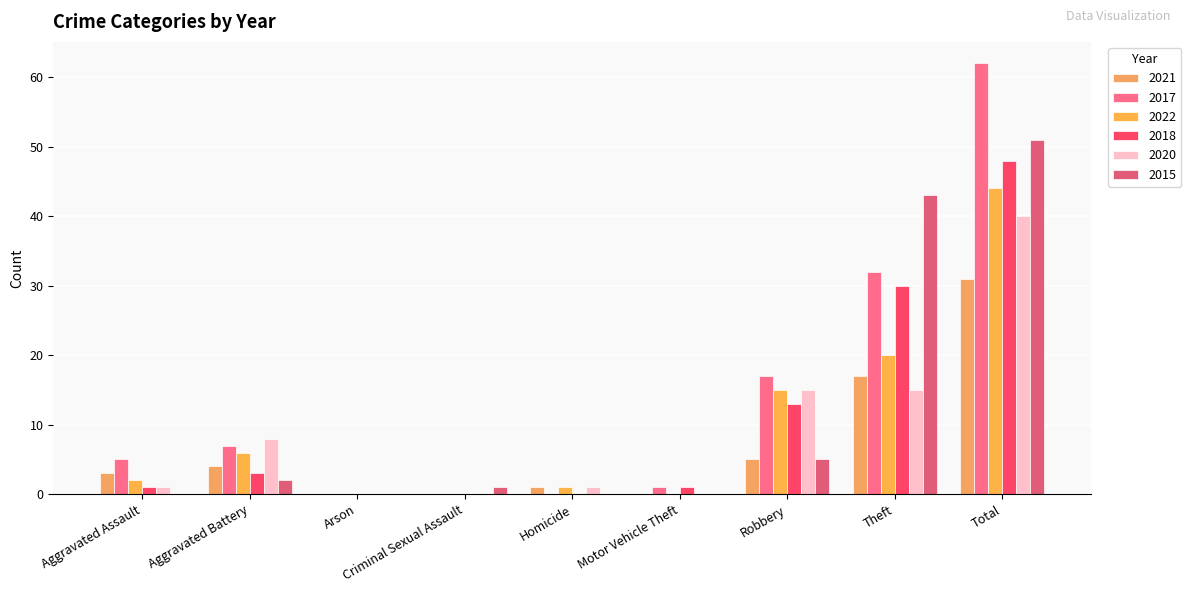

Between Criminal Sexual Assault and Motor Vehicle Theft, which is larger?

Criminal Sexual Assault